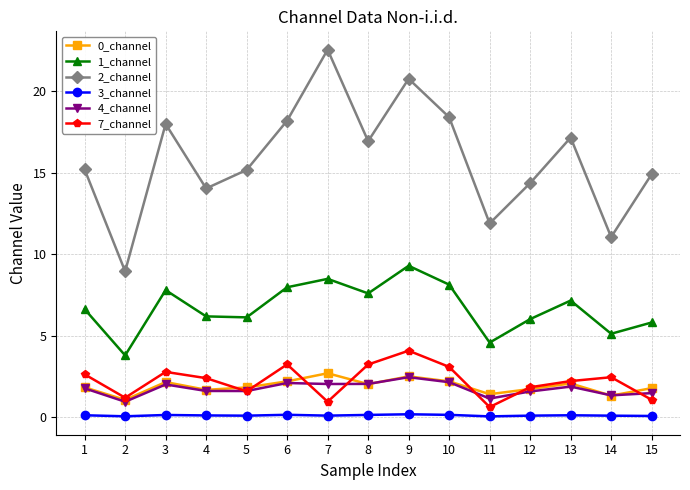

Which series has the largest total across all categories?

2_channel